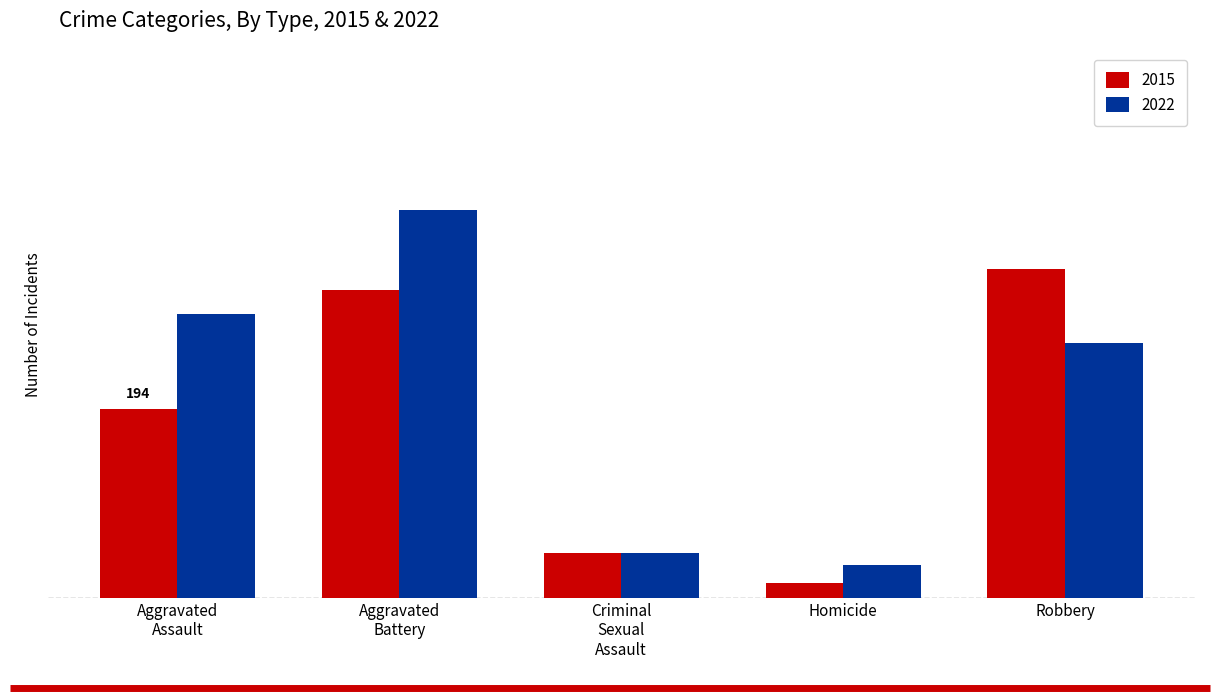

Reading left to right, extract all data points from this chart.

2015: 194	316	46	15	337
2022: 291	398	46	34	261